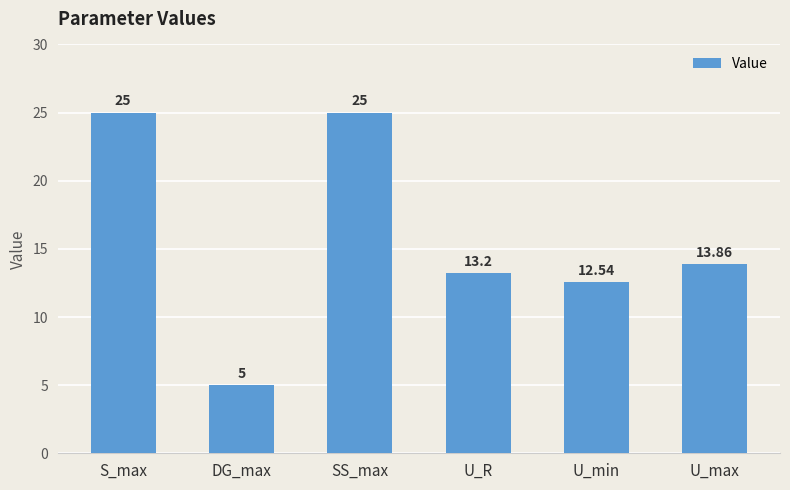

What is the minimum value shown in the chart?

5.0